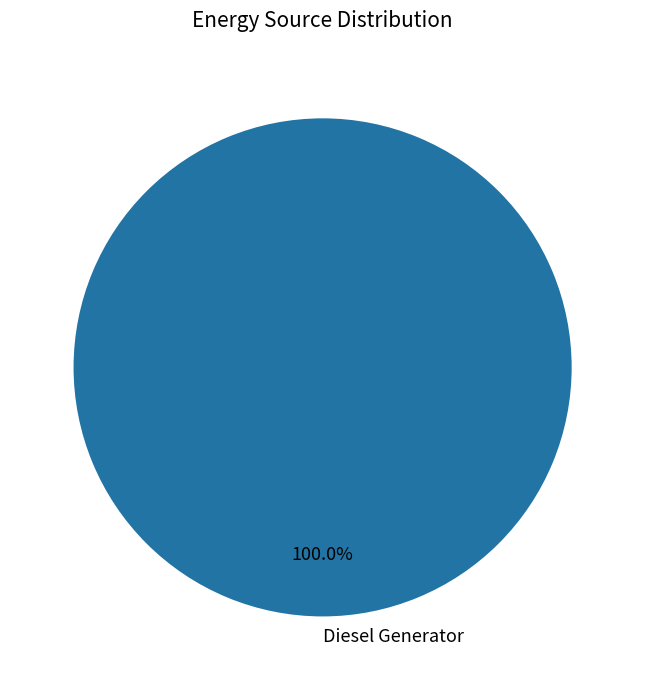

Rank the categories by value from highest to lowest.

Diesel Generator